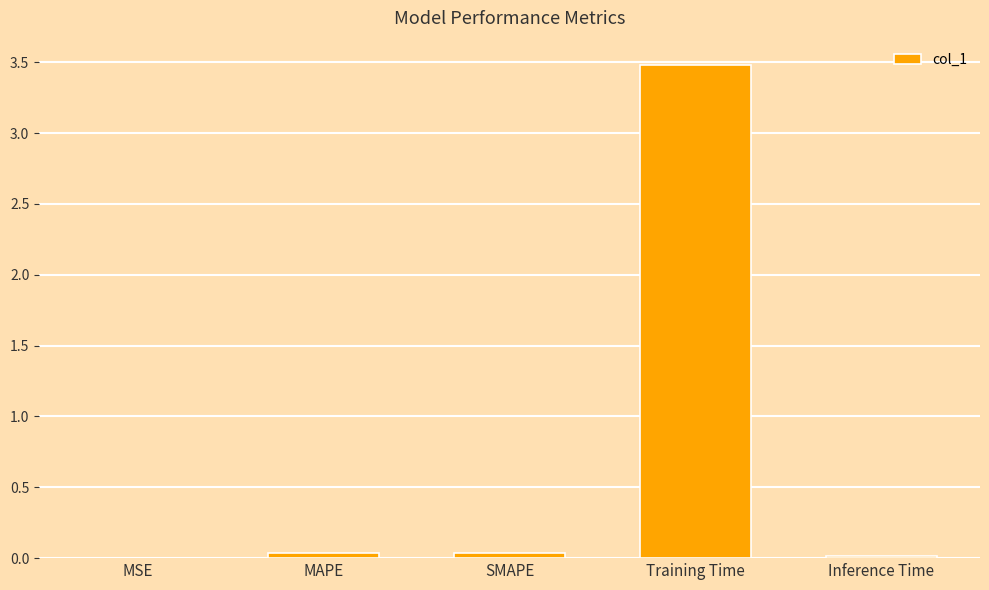

The value at Training Time is 0.7. True or false?

False